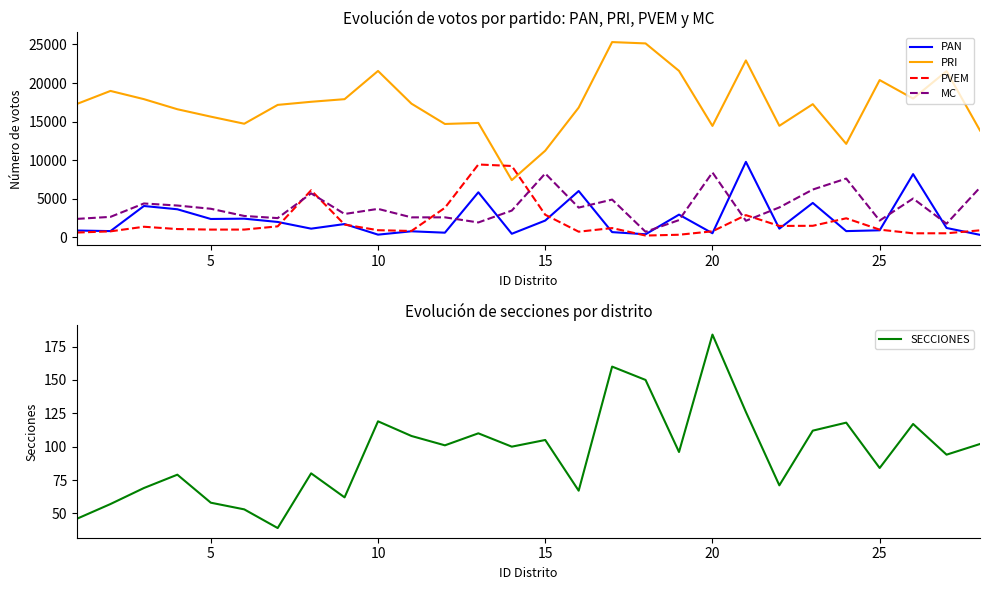

What is the sum of all PVEM values?

56855